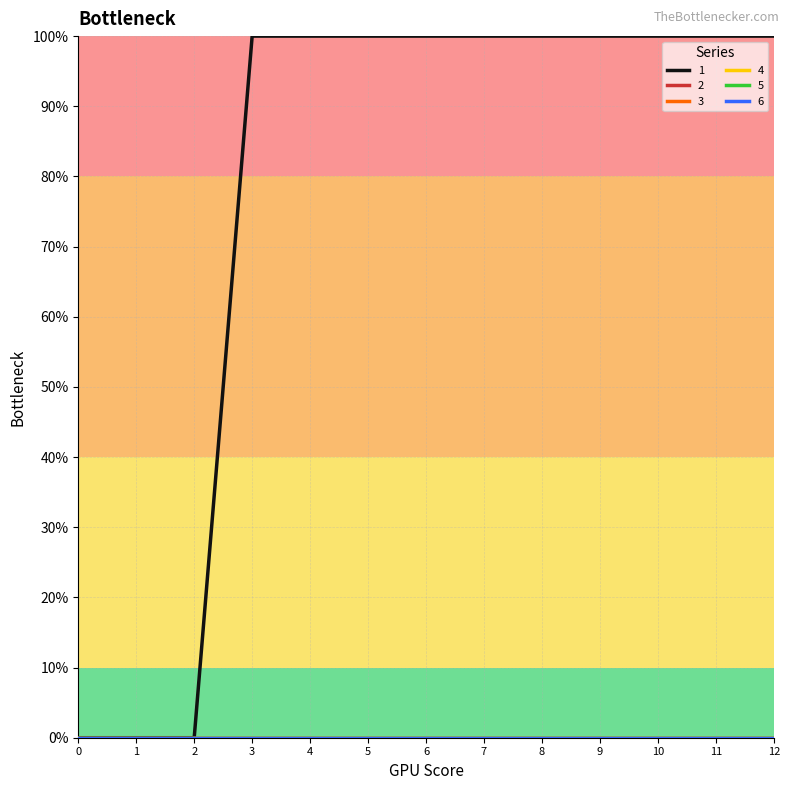

Which series changed the most between 2 and 8?

1